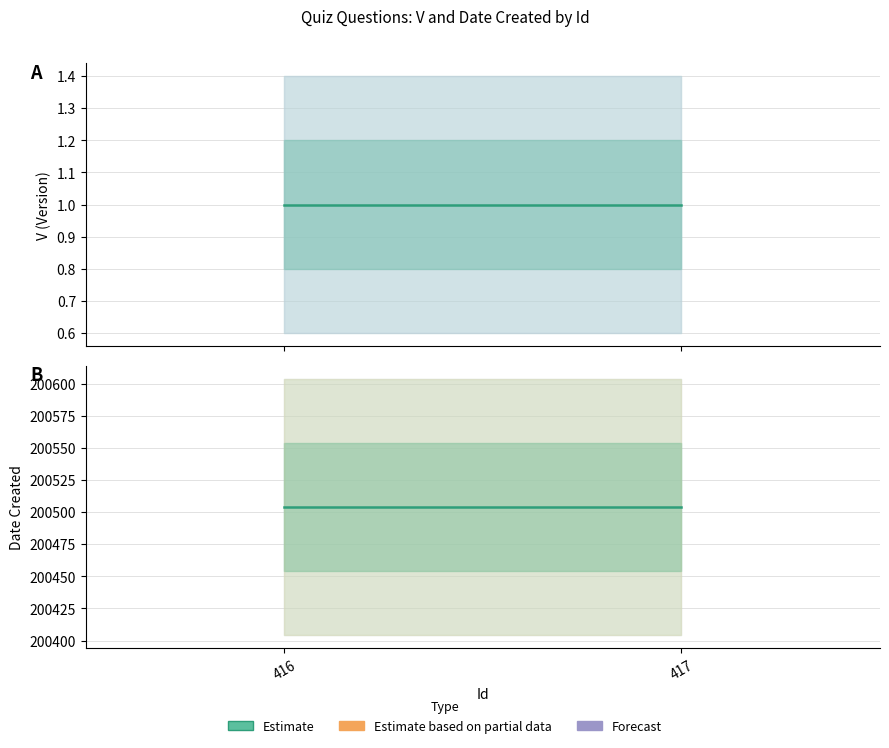

Reading left to right, list all the values displayed in this chart.

V: 1	1
Date Created: 200504	200504